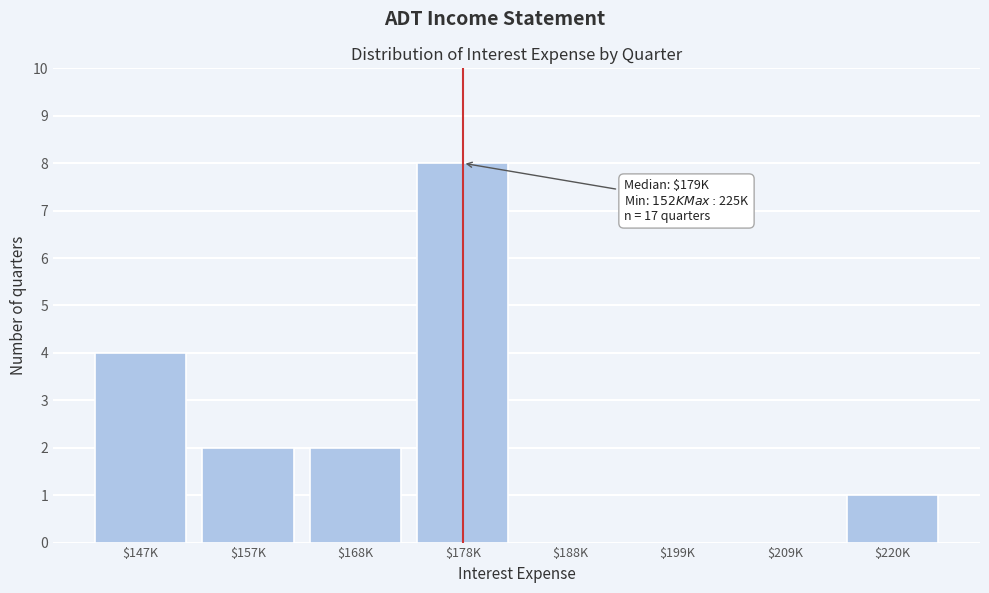

Is it true that the value at $168K is 3?

False